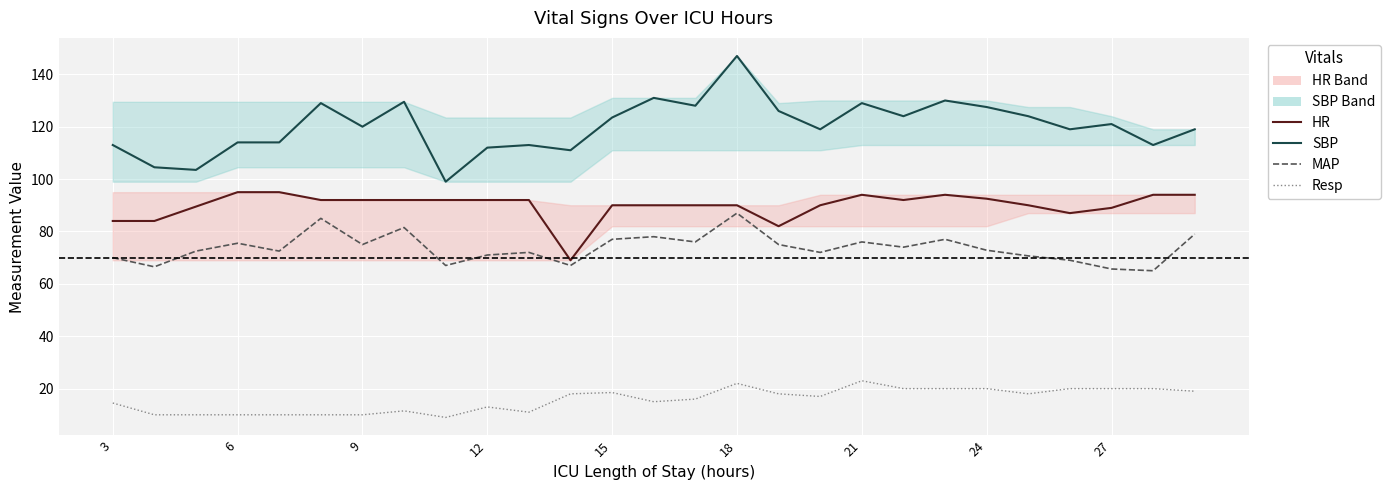

True or false: Resp and MAP intersect in this chart.

False